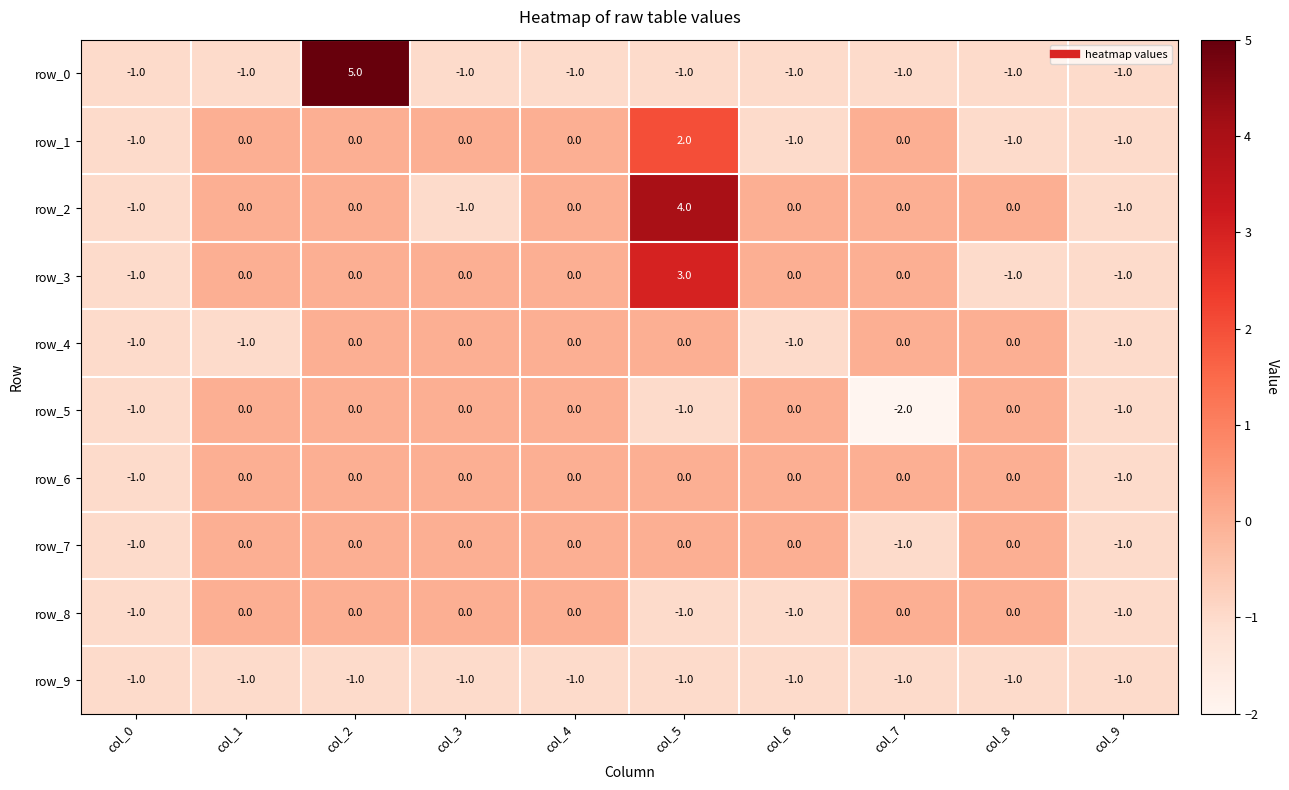

How many row_2 values are between -1 and 0?

9